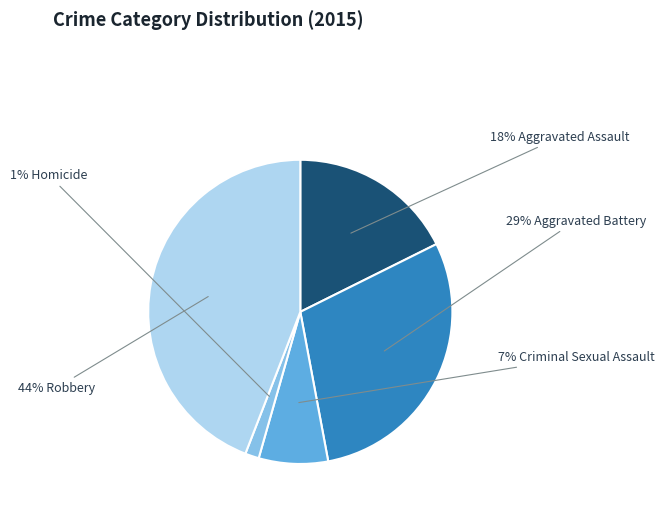

To the nearest percent, what is the average slice percentage?

20%